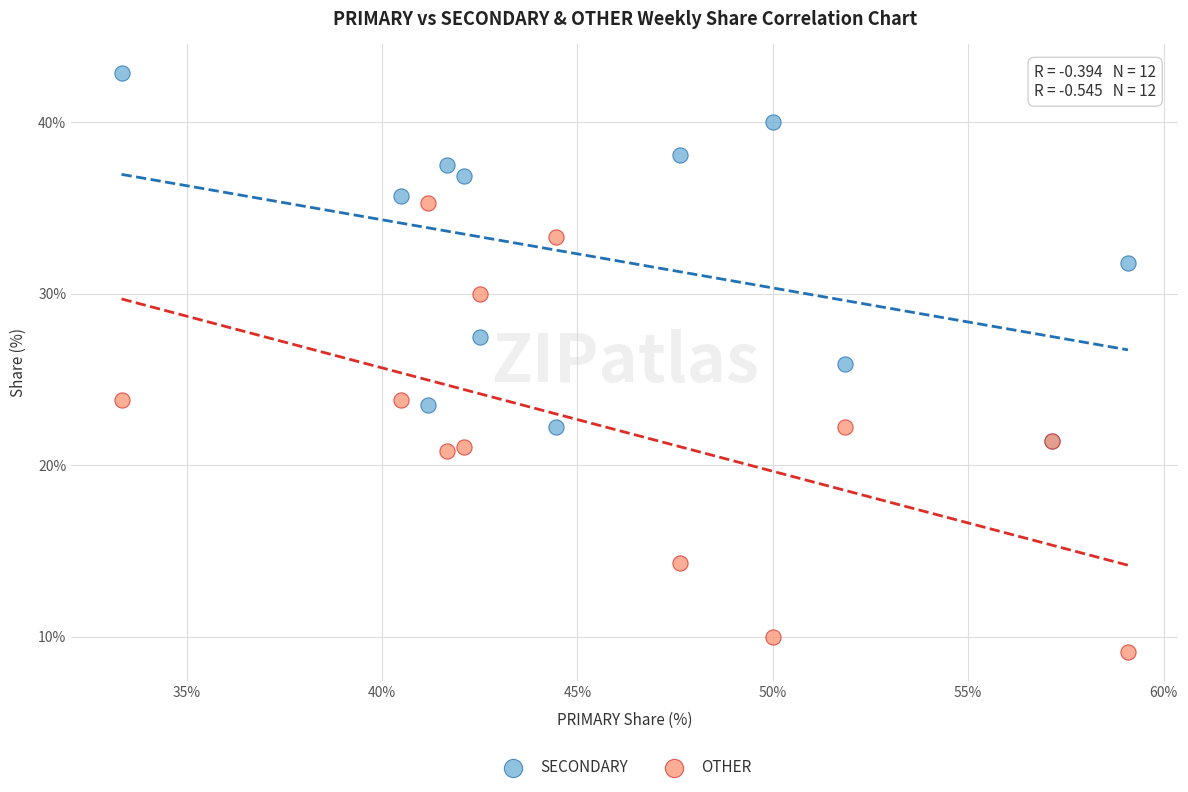

What are all the series names shown in the legend?

SECONDARY, OTHER